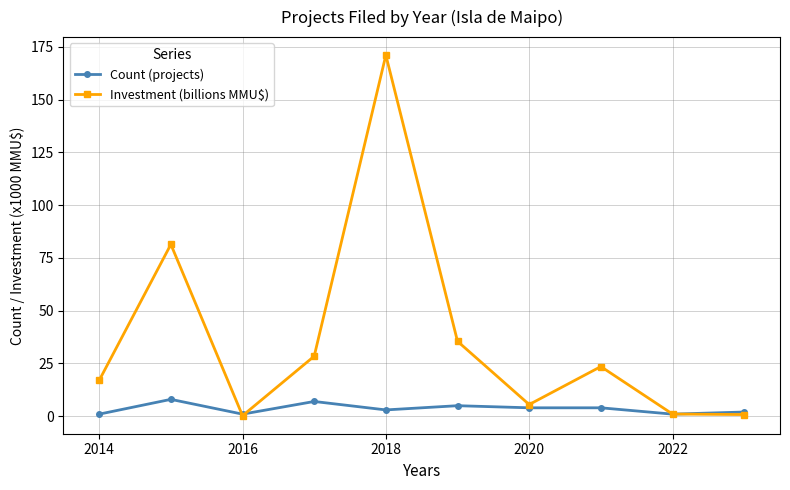

In Investment (billions MMU$), how many points are higher than both neighbors (excluding endpoints)?

3